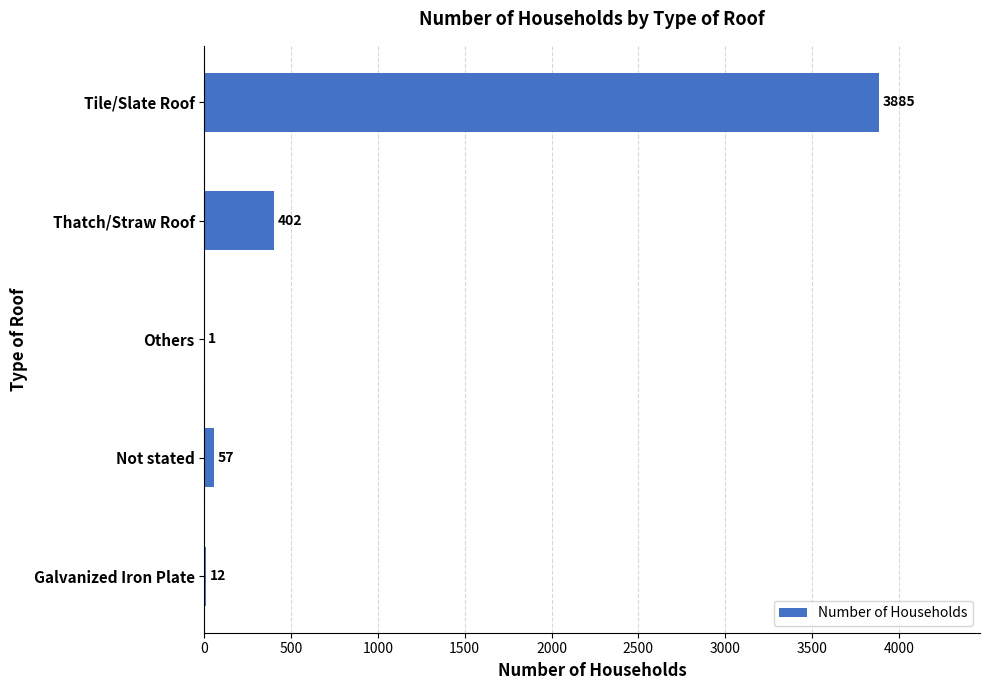

The value at Thatch/Straw Roof is 402. True or false?

True